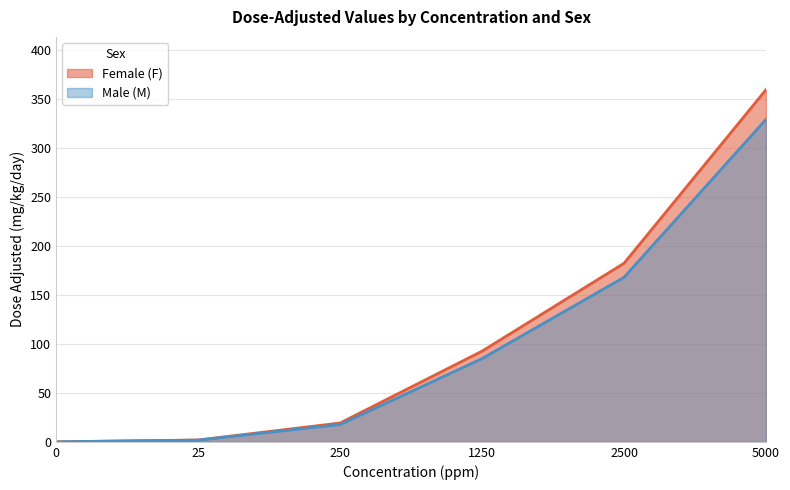

What is the sum of the Female (F) values at 250 and 25?

21.1